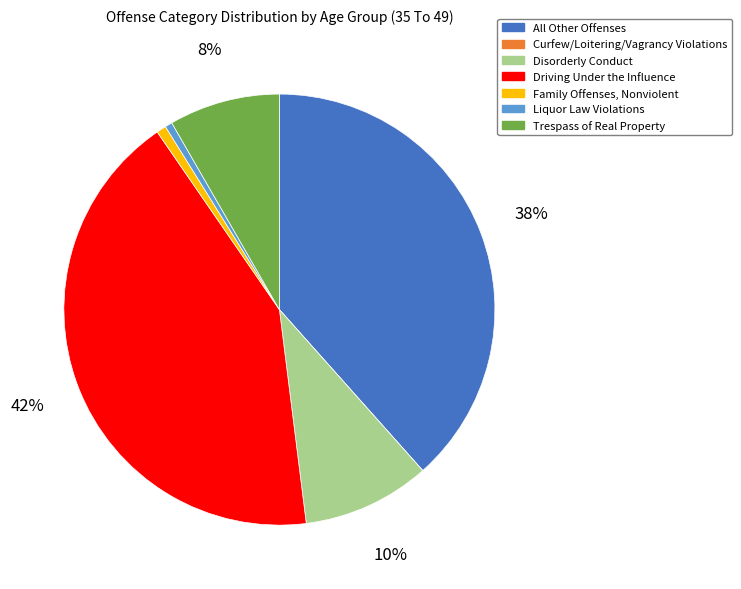

Which category has the biggest portion of the pie?

Driving Under the Influence